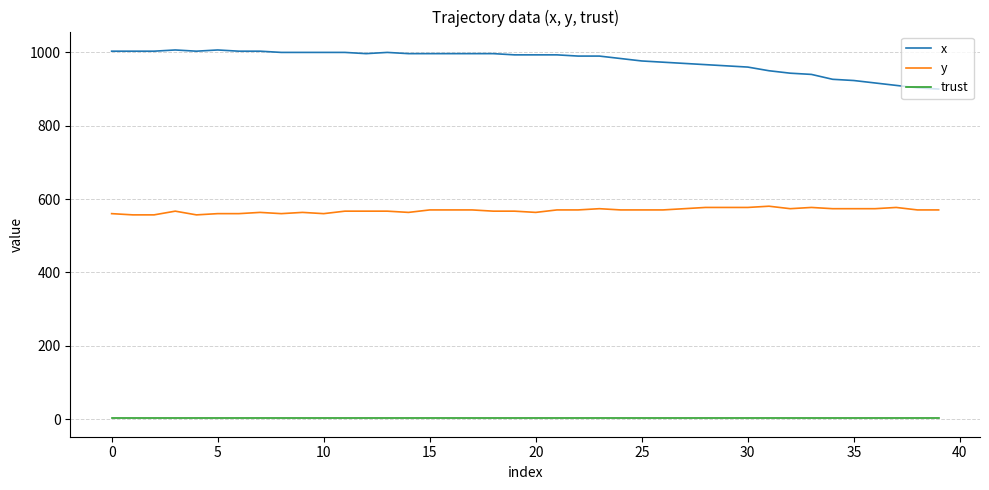

List the series in order of their peak value, lowest first.

trust, y, x